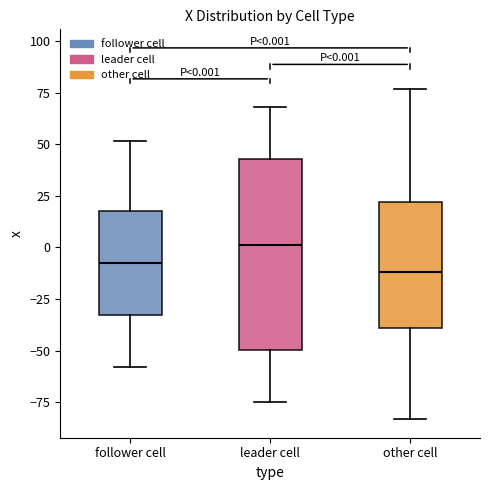

Comparing the boxes themselves (not the whiskers), which one is the tallest?

leader cell